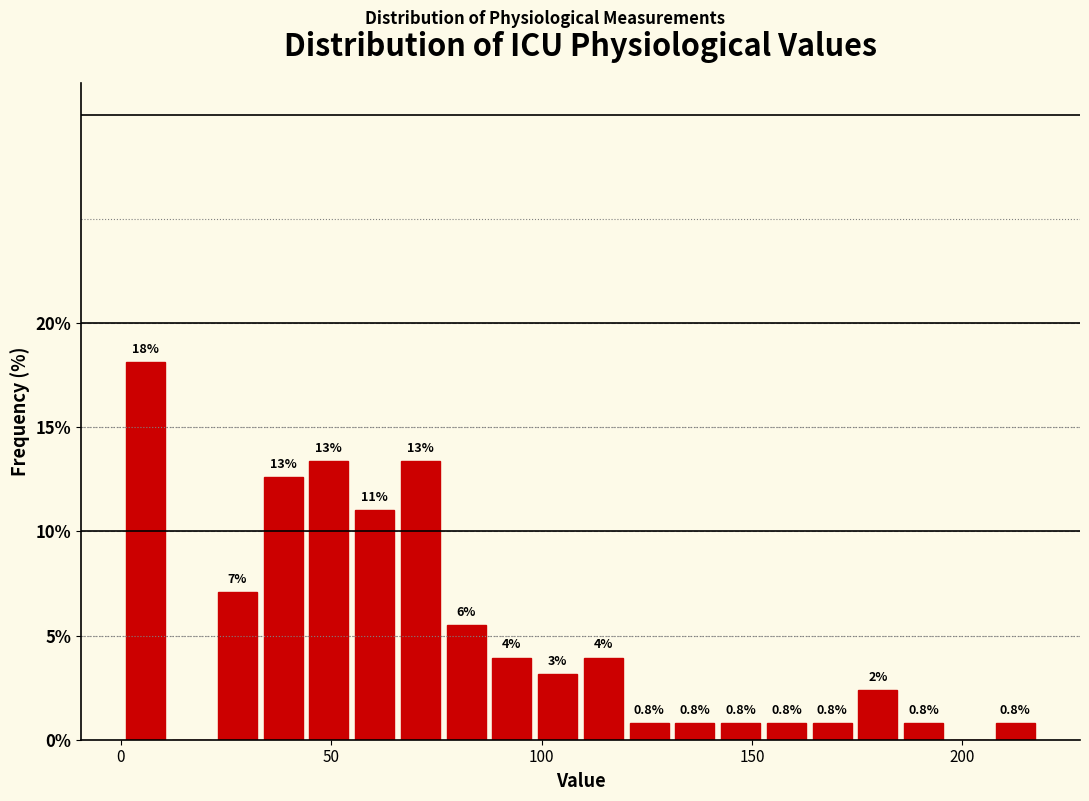

Around what value on the x-axis is the tallest bar? Give the approximate position of its centre, as read against the axis.

5